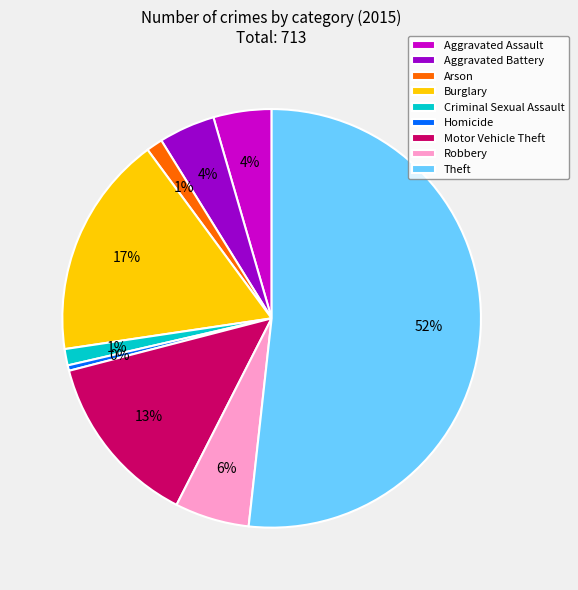

Does any single category account for the majority?

Yes